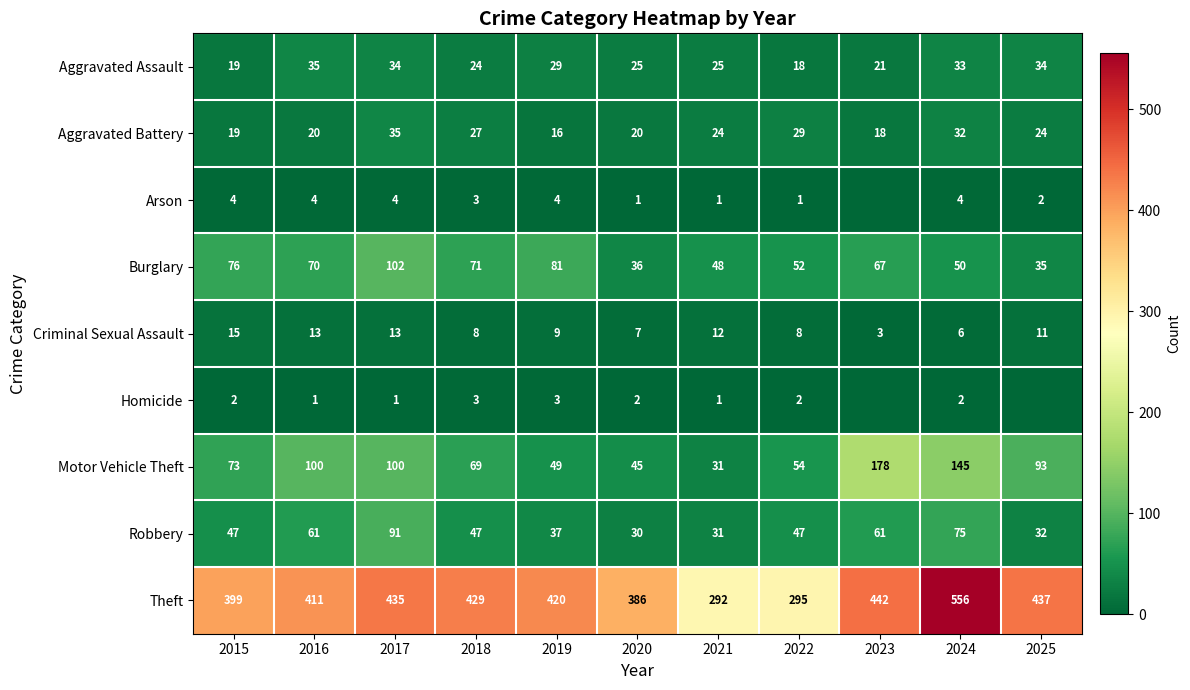

What is the difference between the highest and lowest values at 2020?

385